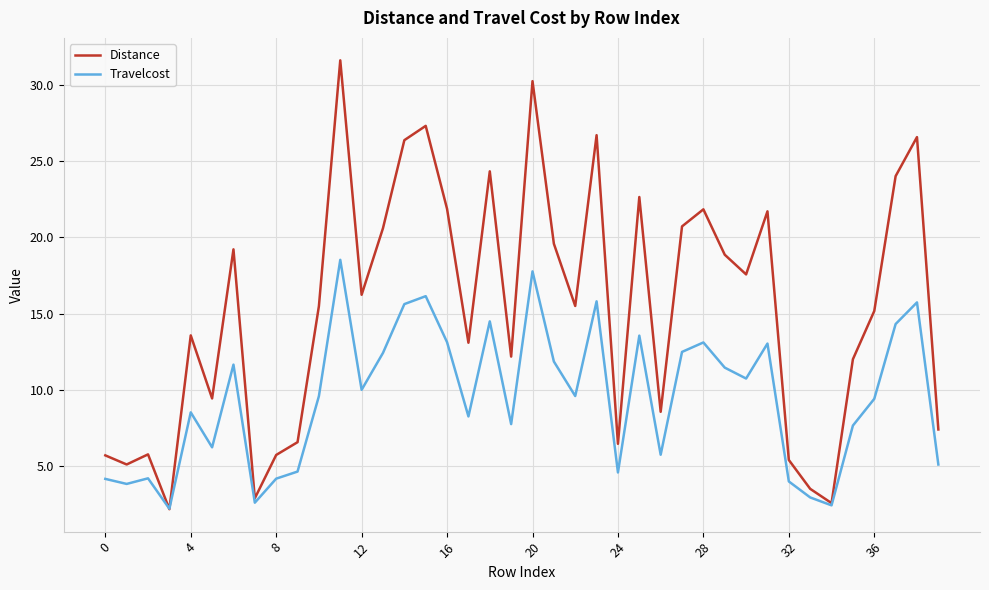

Which series has the widest spread of values?

Distance